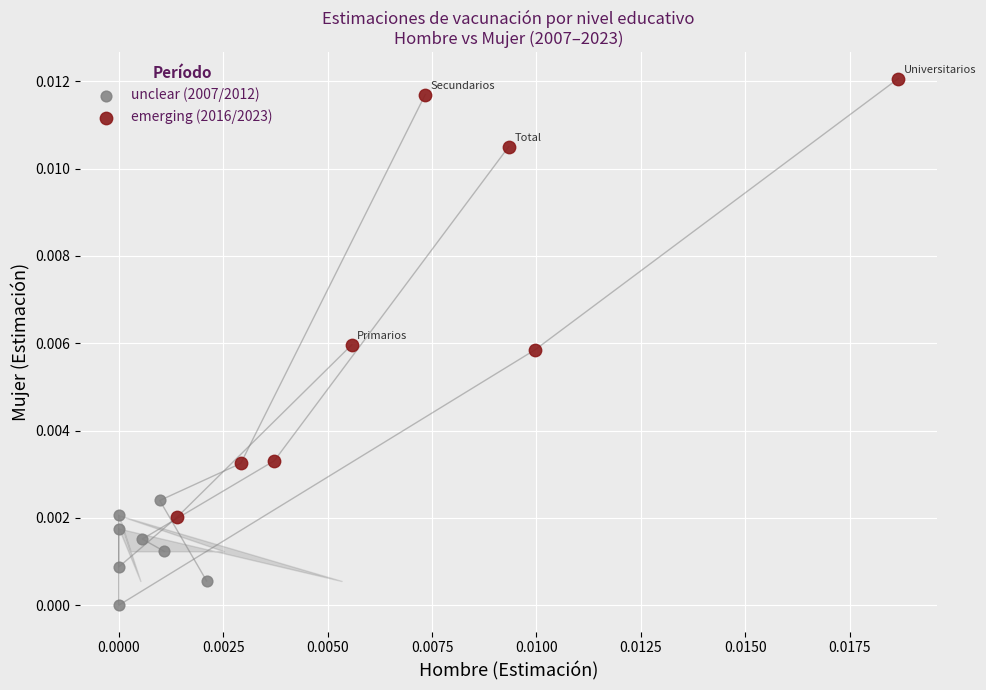

Which series has the largest Y range (max minus min)?

emerging (2016/2023)